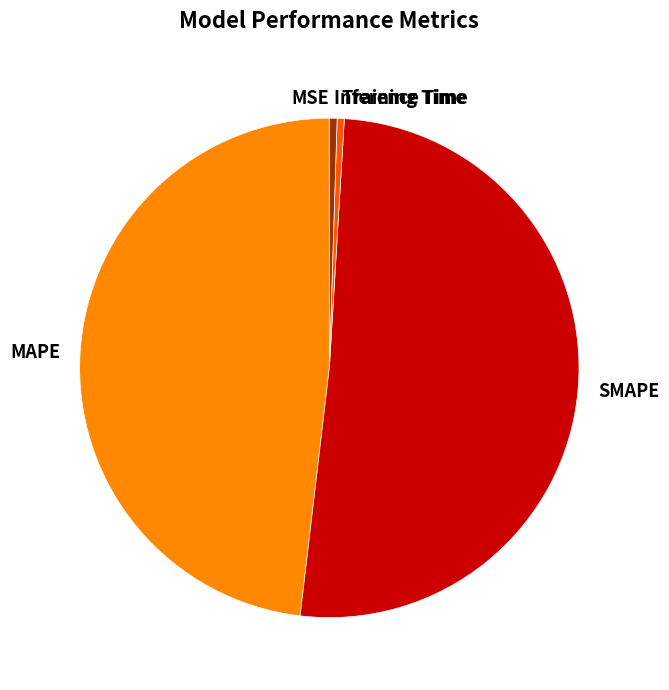

The Inference Time slice represents 12% of the pie. True or false?

False